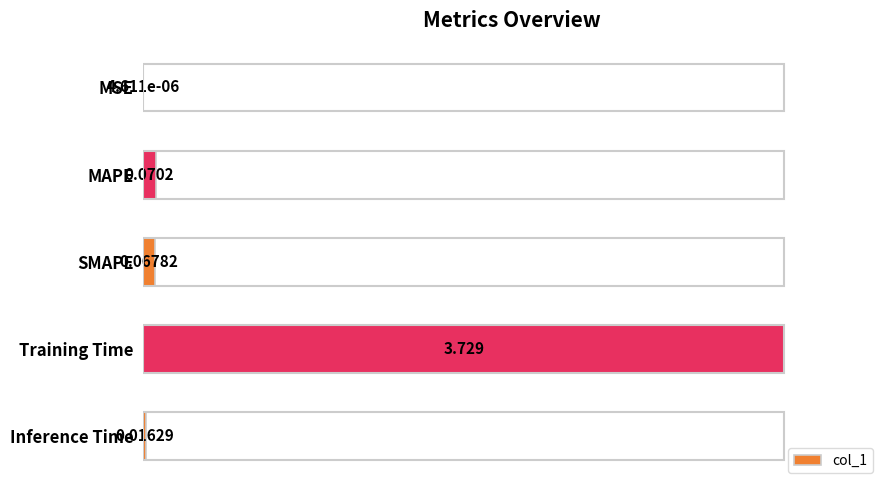

Are the bars horizontal?

Yes